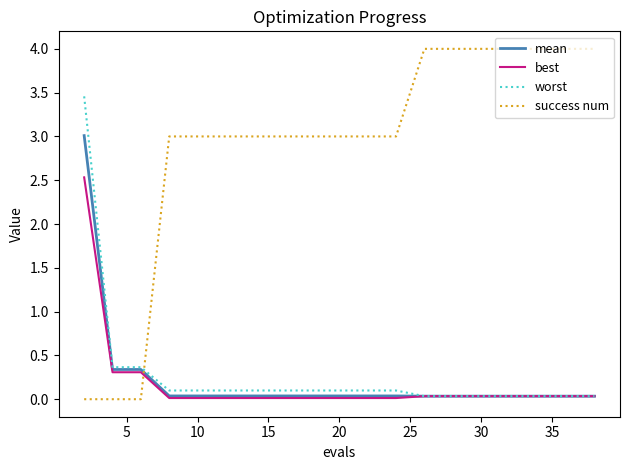

How many series are shown in this chart?

4